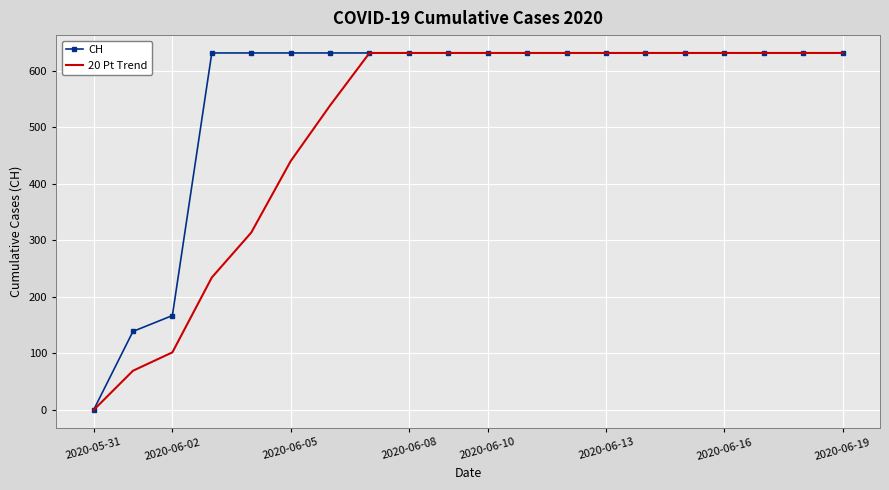

Which series has the largest total across all categories?

CH